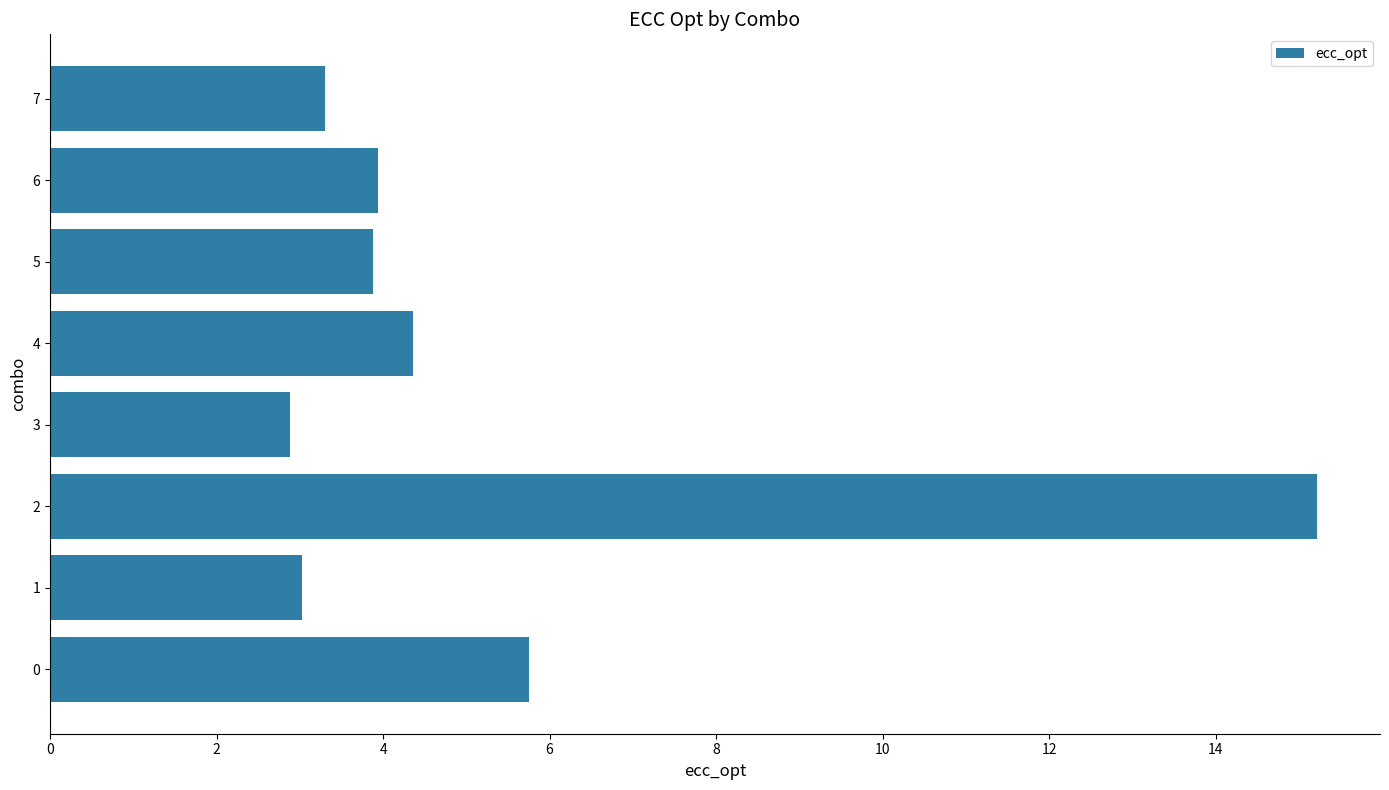

Is it true that the value at 6 is 5.7?

False